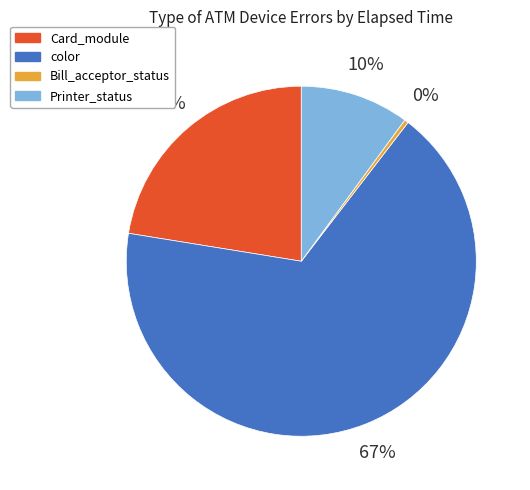

To the nearest percent, what is the average slice percentage?

25%